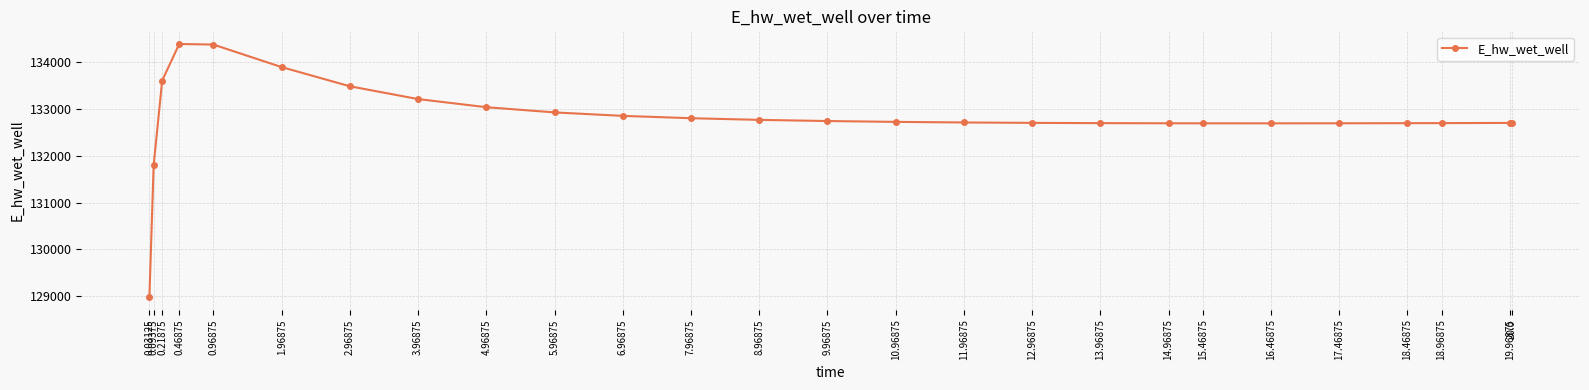

What is the label of the 11th point from the right?

11.96875